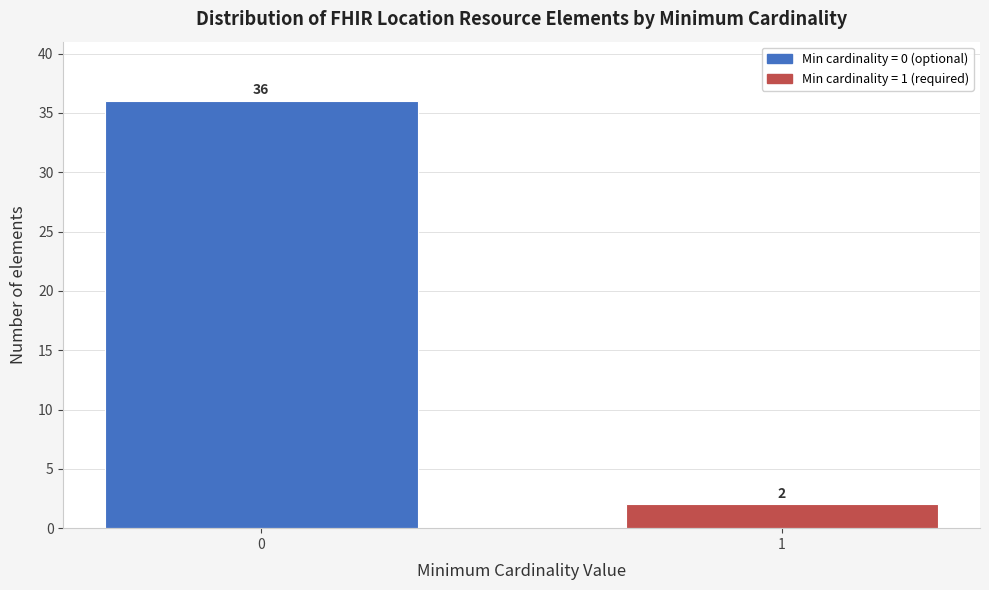

Reading left to right, transcribe all the data shown in this chart.

36	2